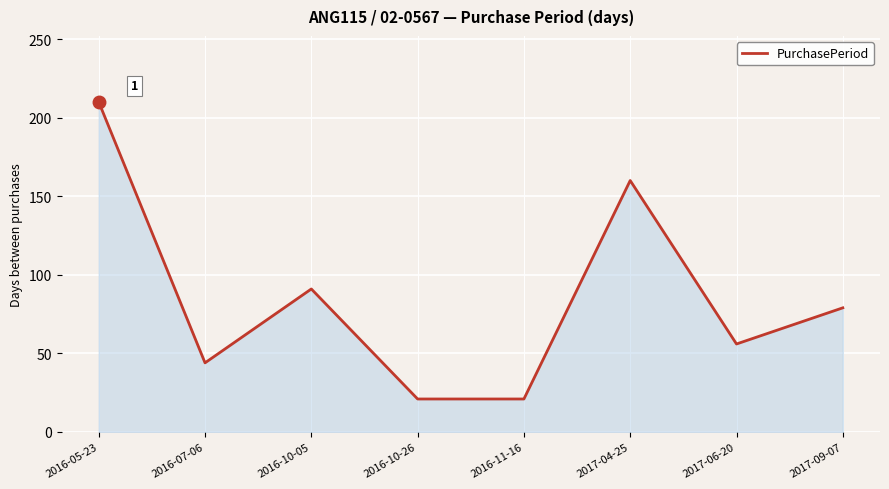

Where is the first local minimum?

2016-07-06